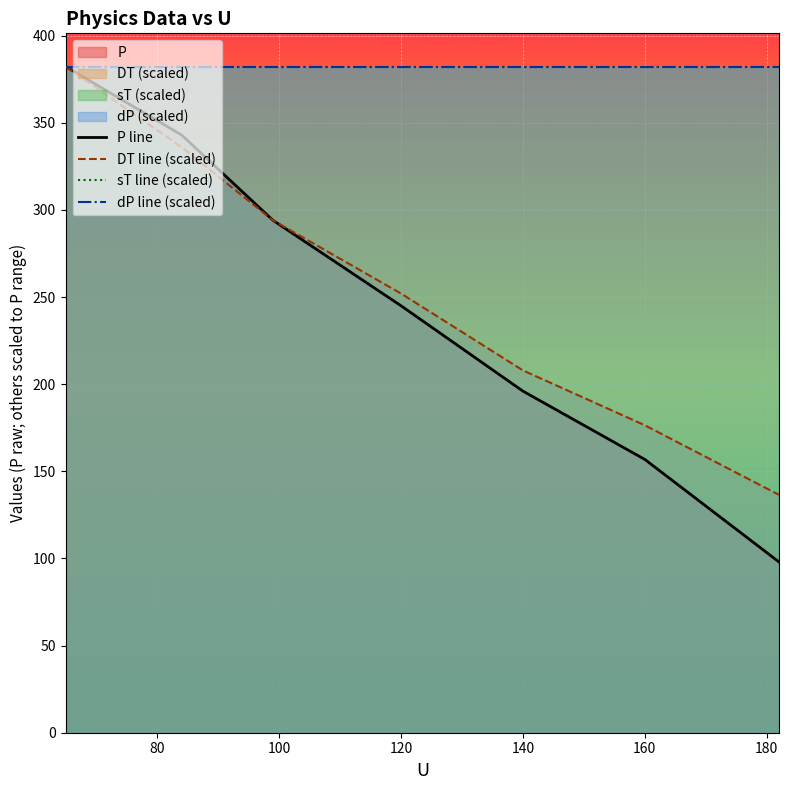

What is the highest value of the P line series?

382.2